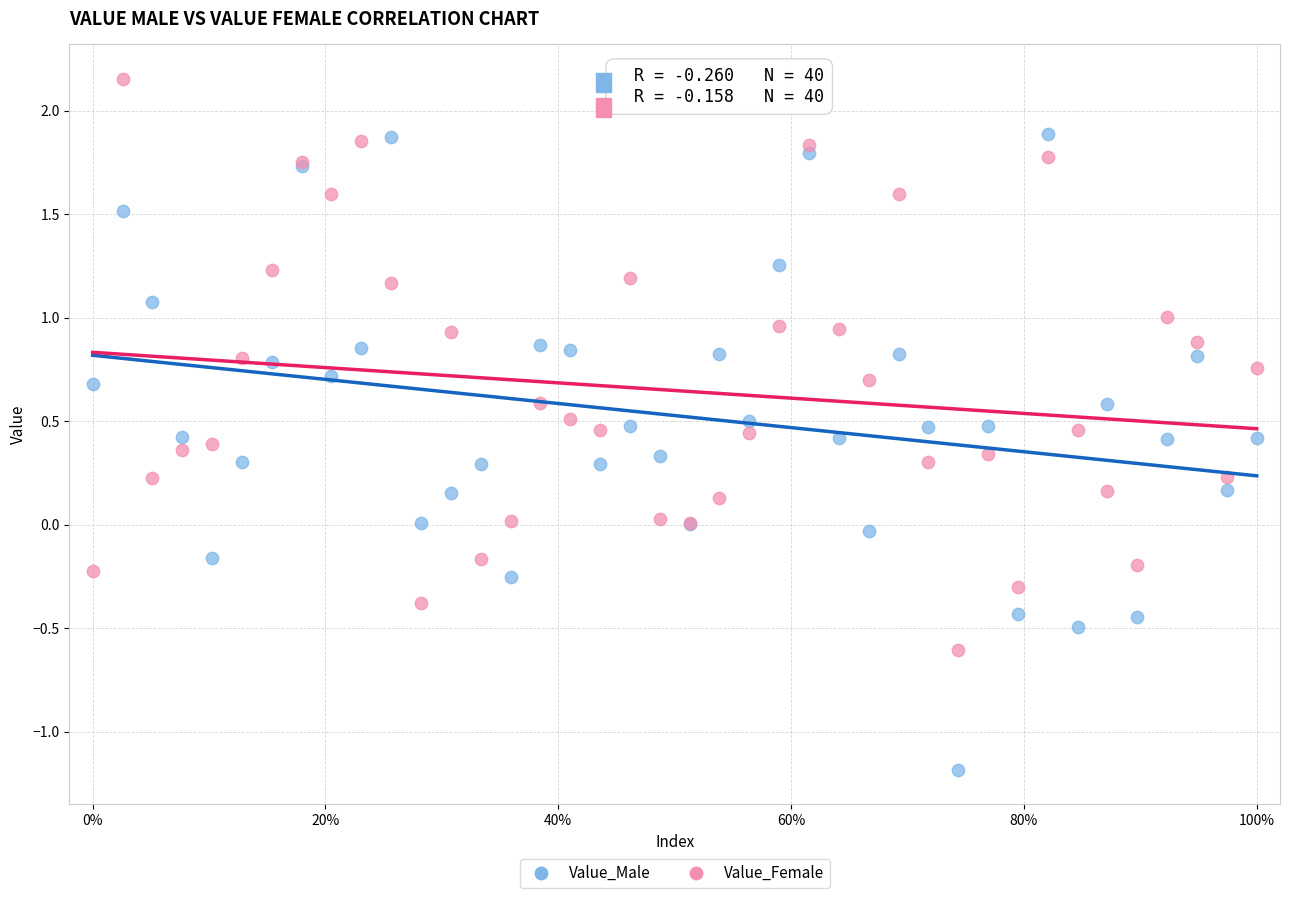

Which series reaches the maximum Y coordinate?

Value_Female